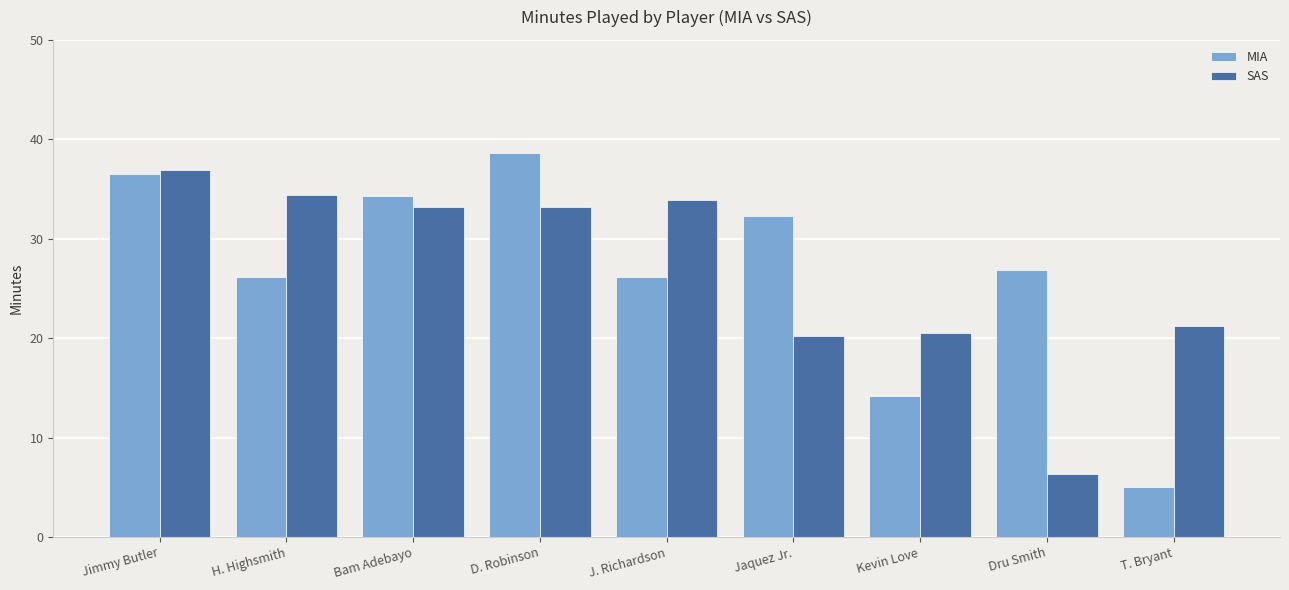

At Jaquez Jr., list the series in order from smallest to largest.

SAS, MIA